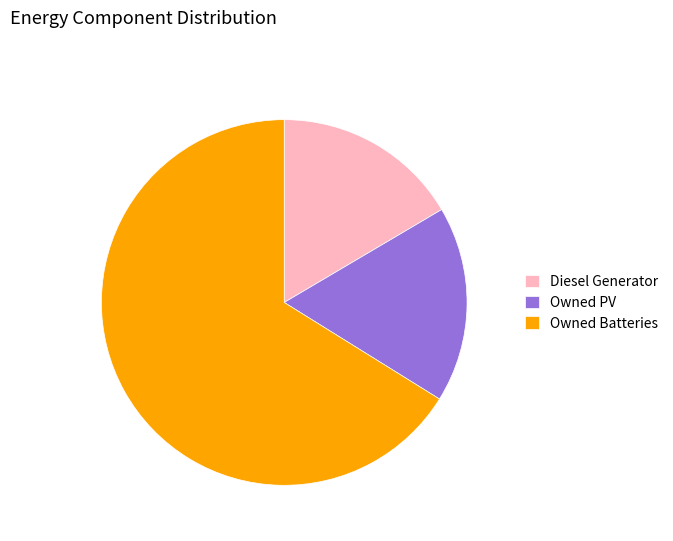

Rank the categories by value from highest to lowest.

Owned Batteries, Owned PV, Diesel Generator